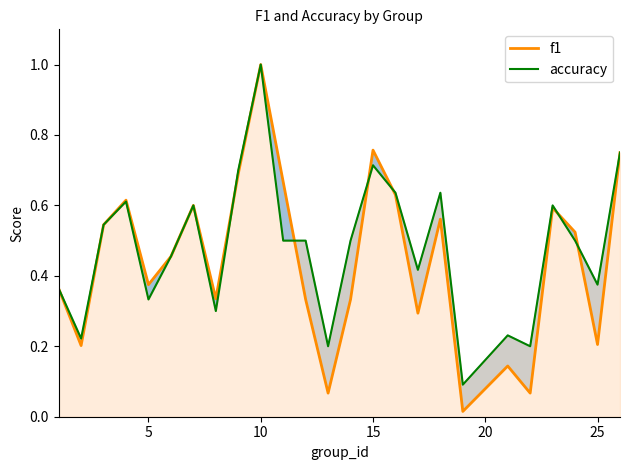

What is the value of the f1 point at the 12th from the left?

0.3